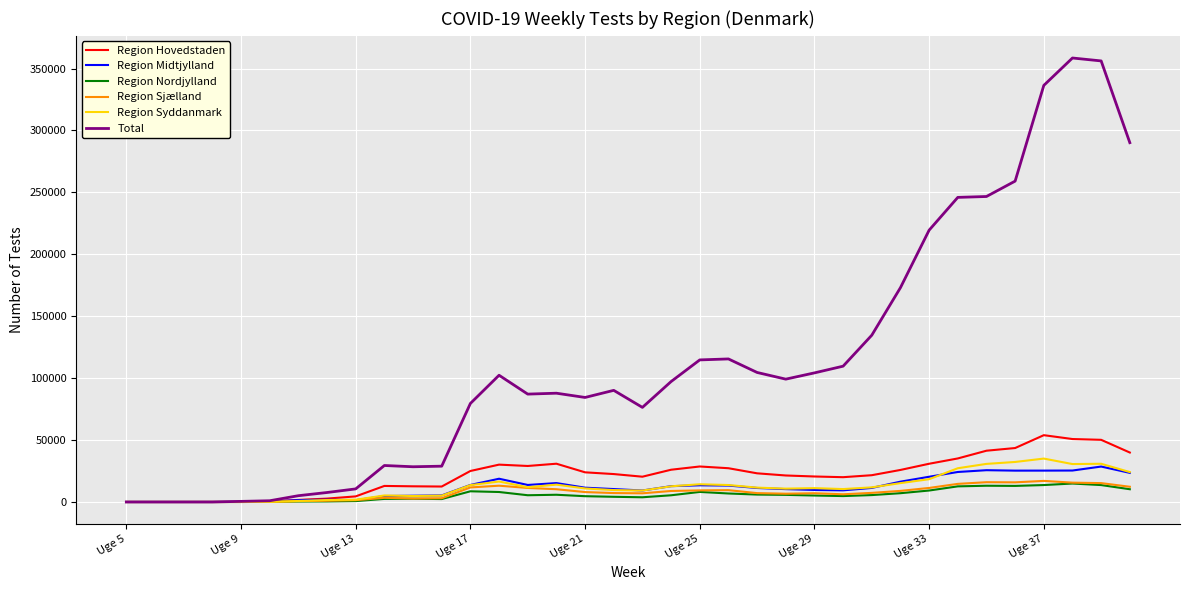

What is the difference between the second highest and second lowest values in the Region Nordjylland series?

13673